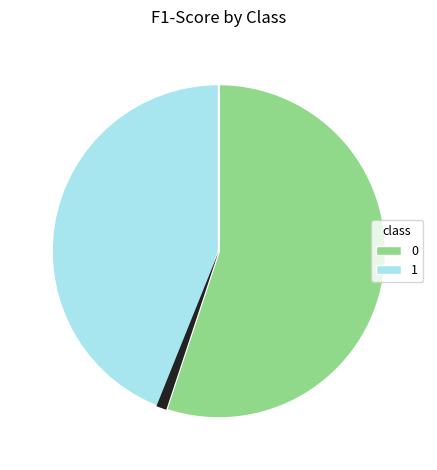

To the nearest percent, what portion does 0 represent?

55%